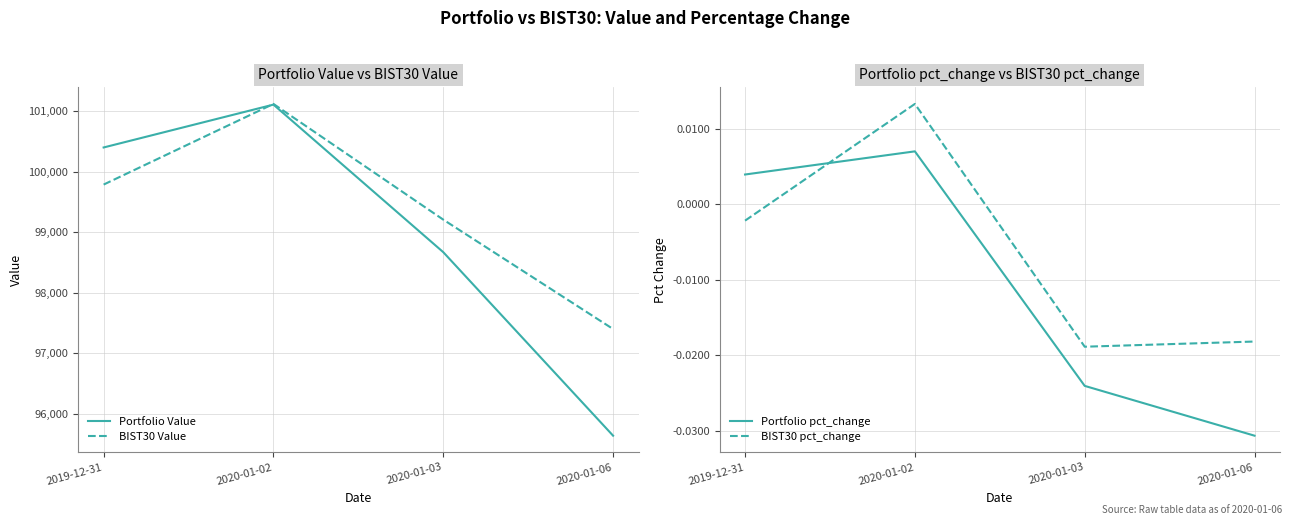

Which has a higher value, 2019-12-31 or 2020-01-03?

2019-12-31